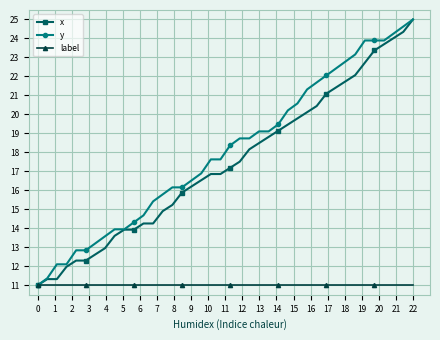

Does the chart display data point markers on the line(s)?

Yes